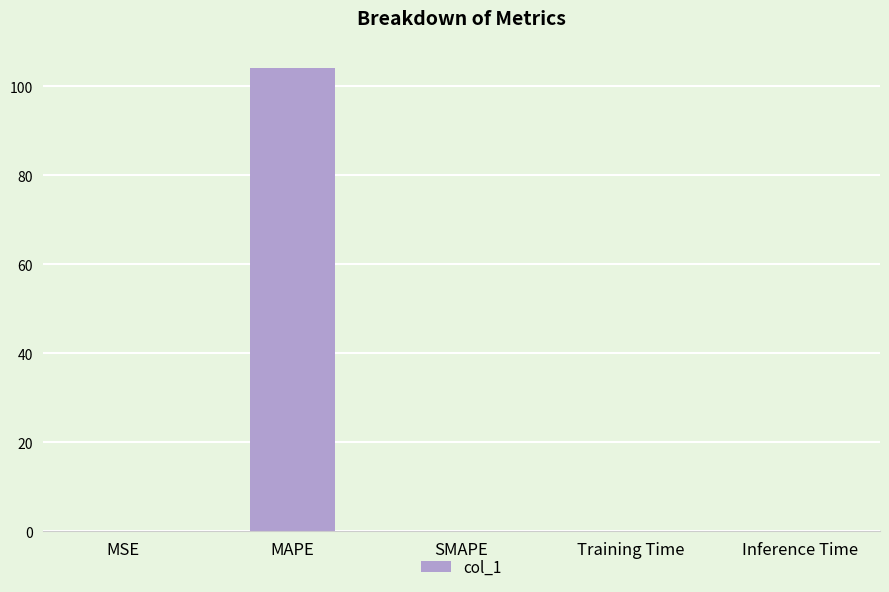

What is the sum of the values at MAPE and MSE?

104.1